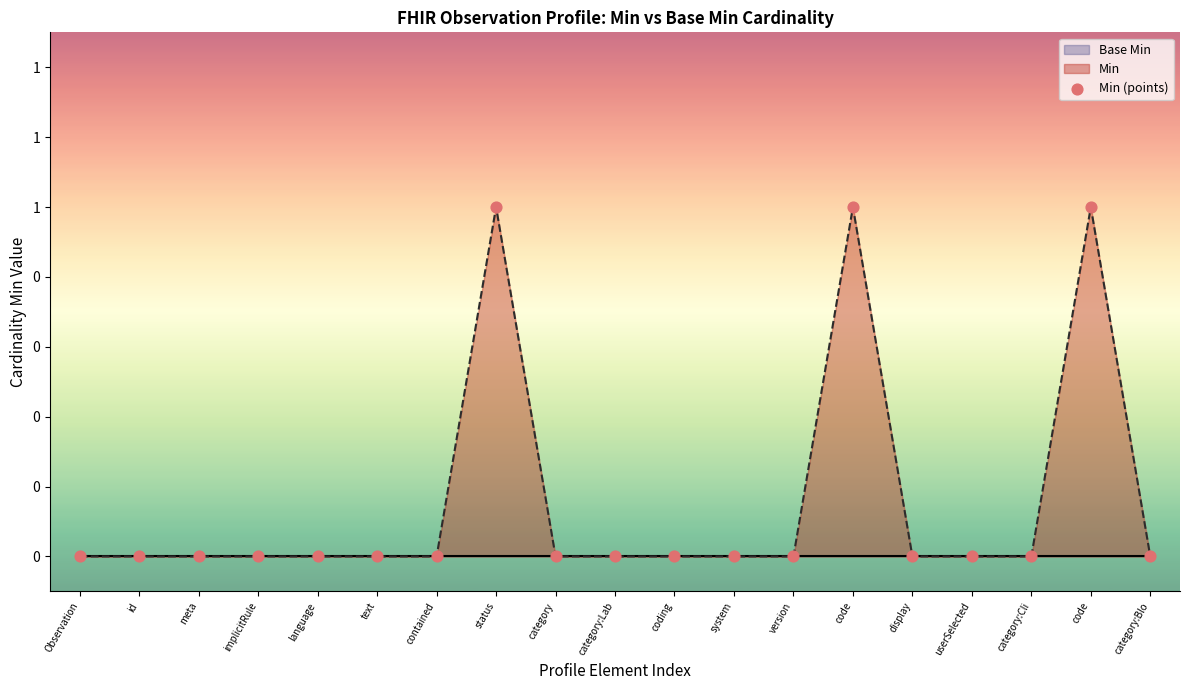

Which has a higher value, text or coding?

text